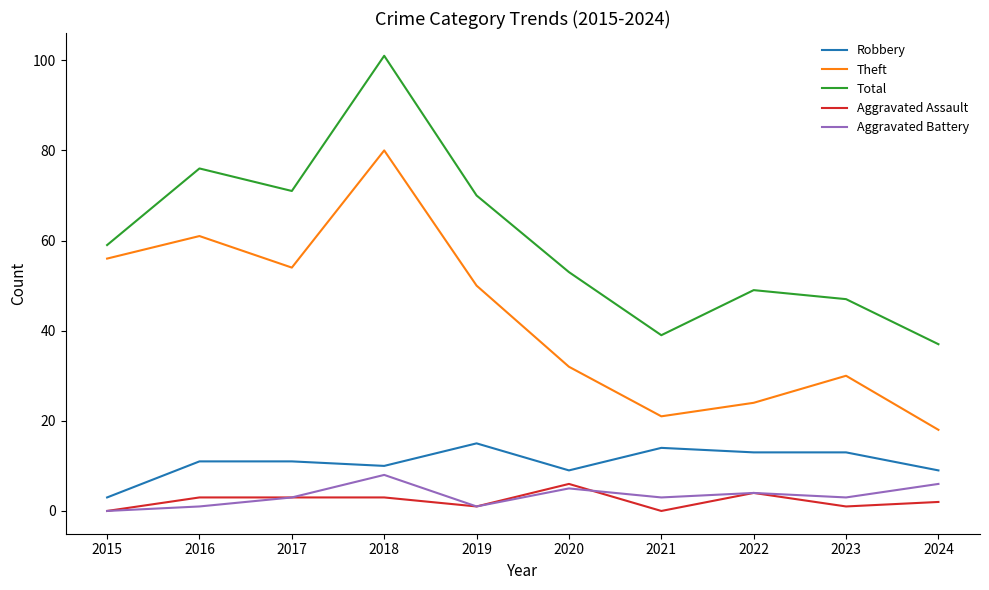

Reading left to right, list all the values displayed in this chart.

Robbery: 2015=3	2016=11	2017=11	2018=10	2019=15	2020=9	2021=14	2022=13	2023=13	2024=9
Theft: 2015=56	2016=61	2017=54	2018=80	2019=50	2020=32	2021=21	2022=24	2023=30	2024=18
Total: 2015=59	2016=76	2017=71	2018=101	2019=70	2020=53	2021=39	2022=49	2023=47	2024=37
Aggravated Assault: 2015=0	2016=3	2017=3	2018=3	2019=1	2020=6	2021=0	2022=4	2023=1	2024=2
Aggravated Battery: 2015=0	2016=1	2017=3	2018=8	2019=1	2020=5	2021=3	2022=4	2023=3	2024=6